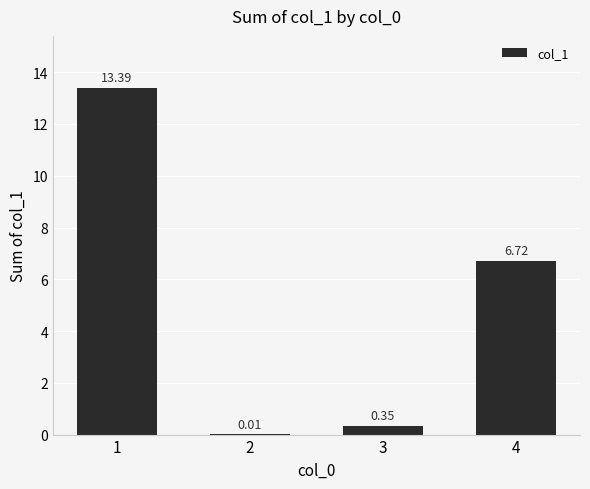

What is the greatest value displayed?

13.4